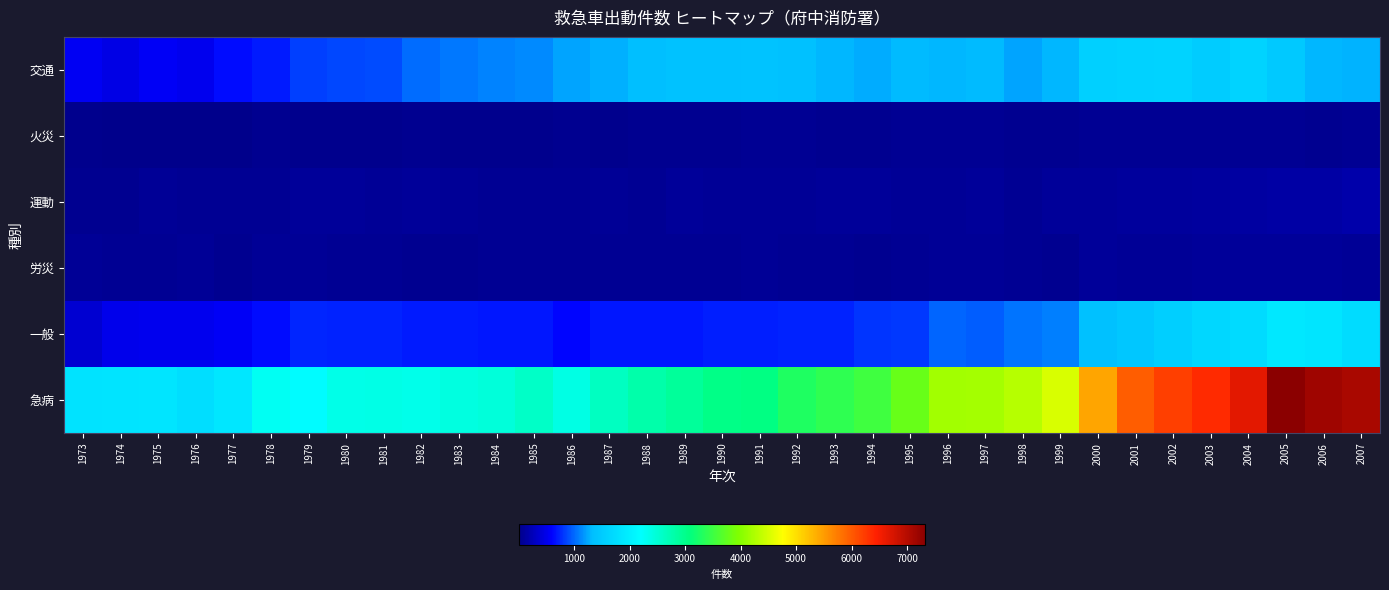

At which category is the sum across all series the highest?

2005